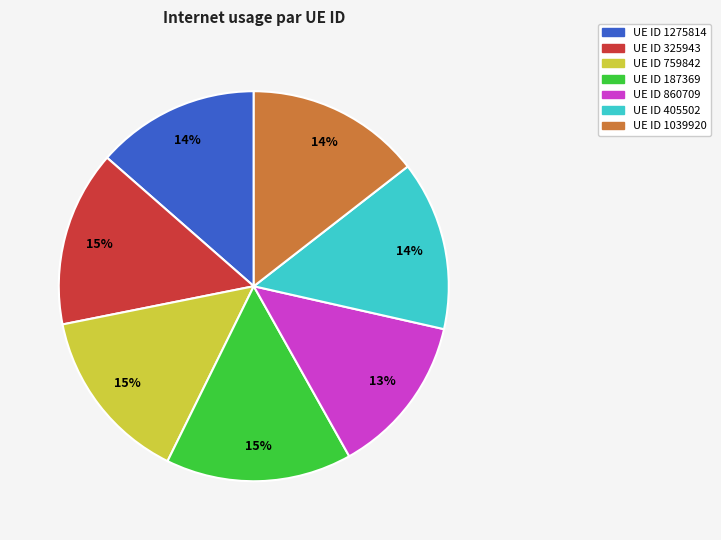

How many slices are in this pie chart?

7